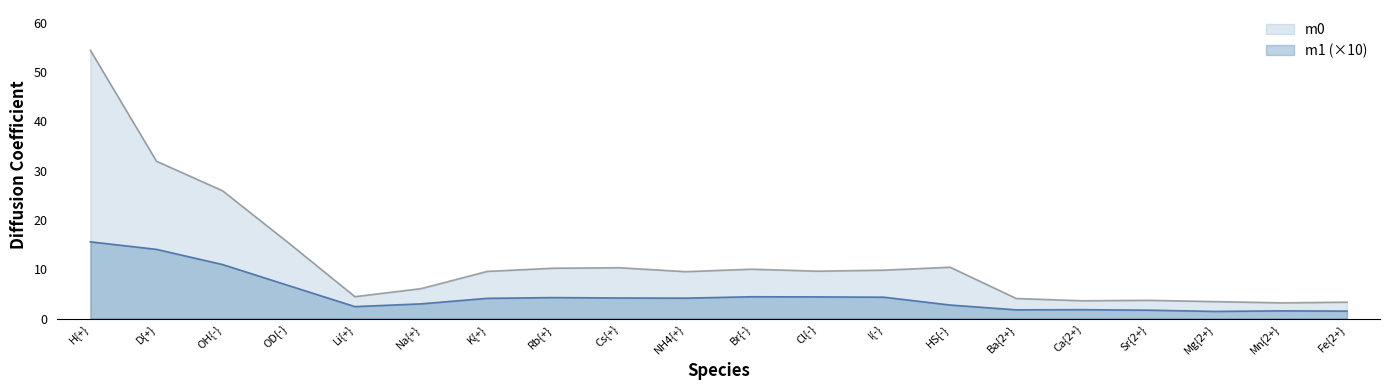

How many categories are shown in the chart?

20